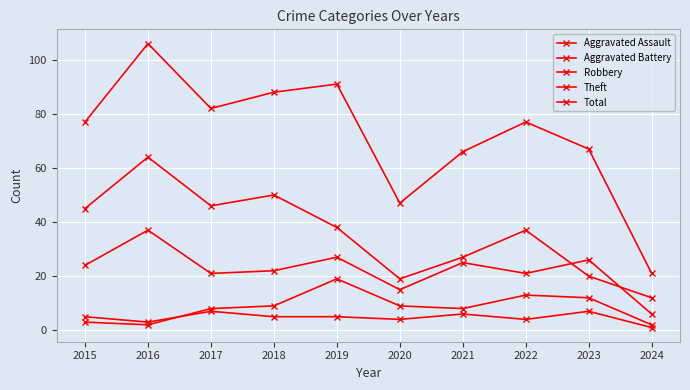

How many distinct data groups are displayed?

5